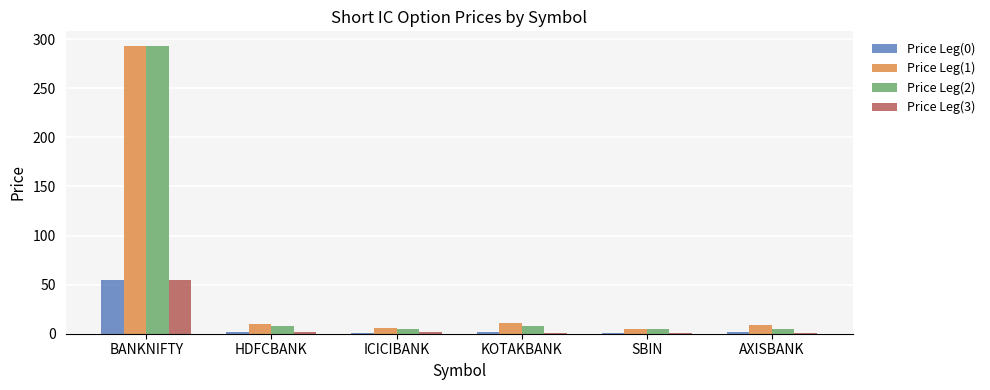

What is the spread (max minus min) of values at BANKNIFTY?

239.0